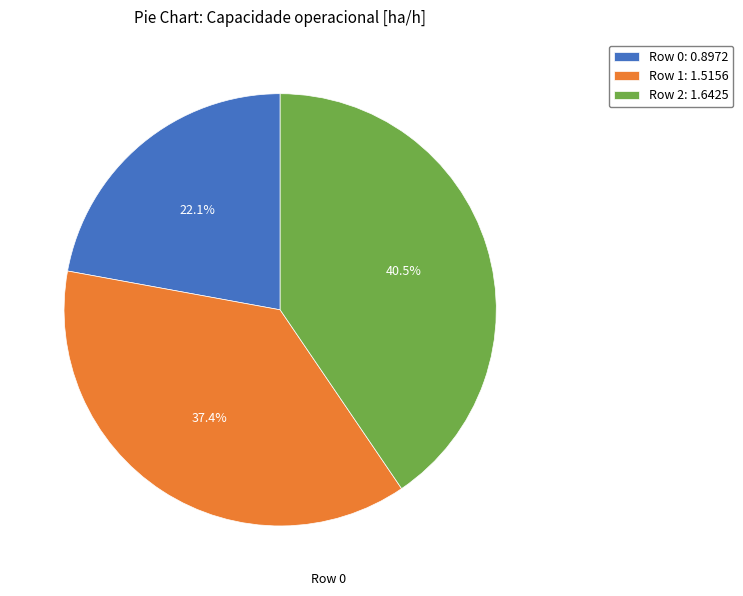

How many segments does this pie chart have?

3